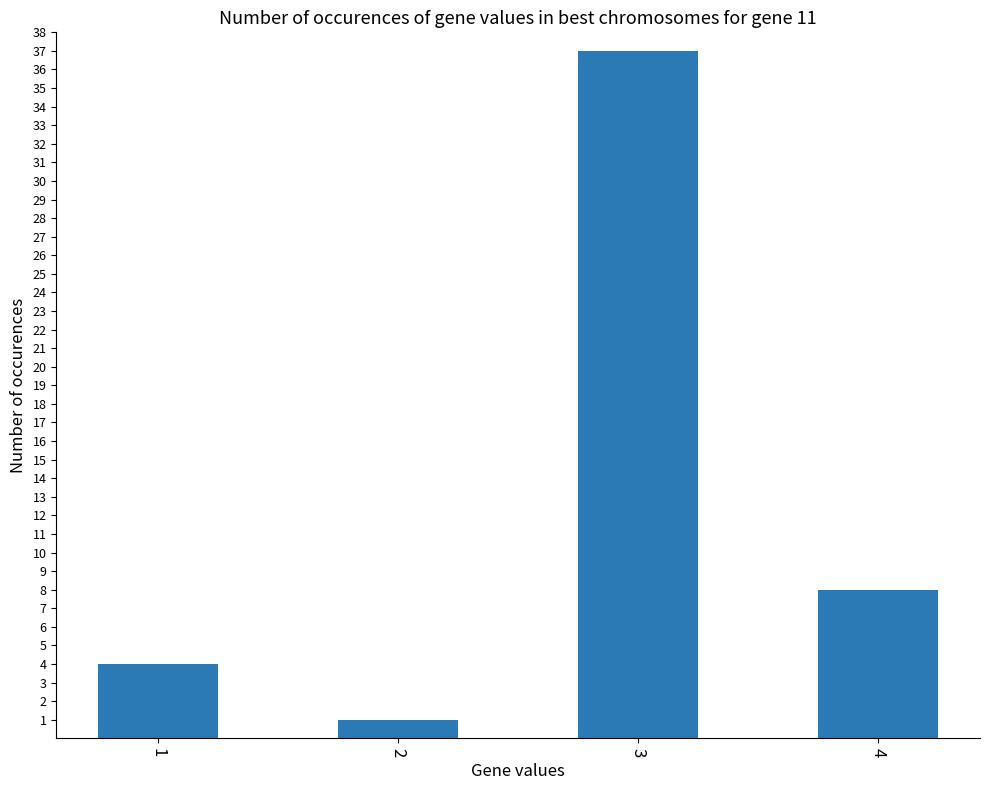

What is the change in value from 2 to 4?

+7